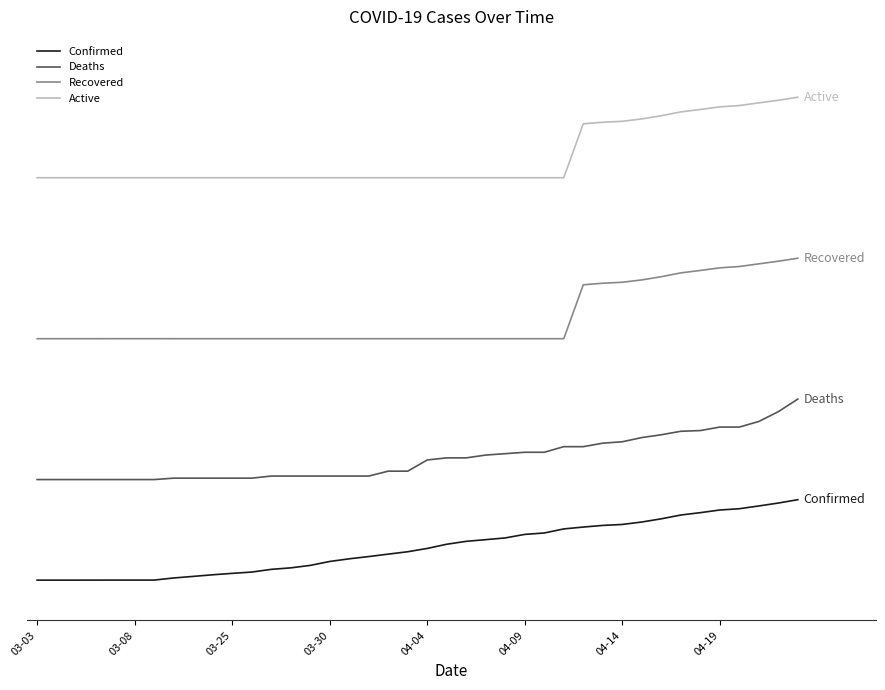

Does the chart have visible grid lines?

No